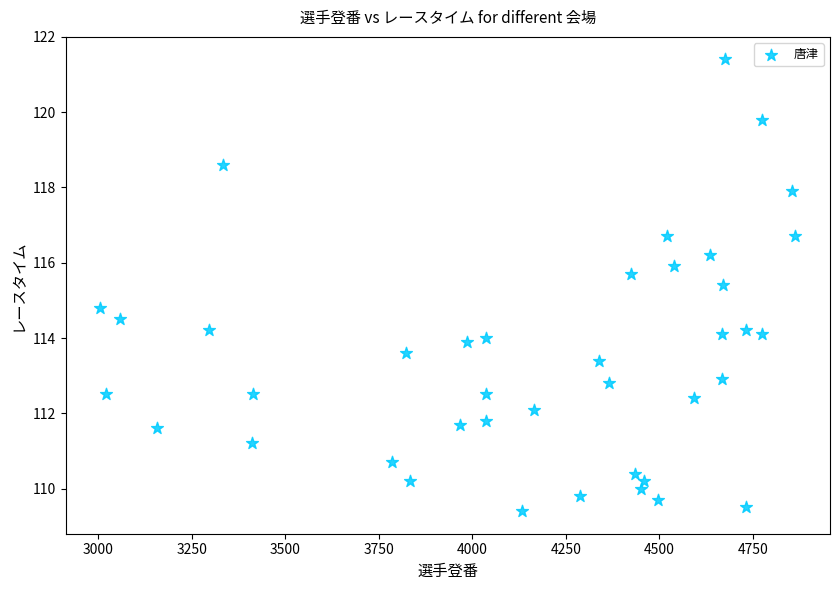

What is the range of Y values (max minus min)?

12.0